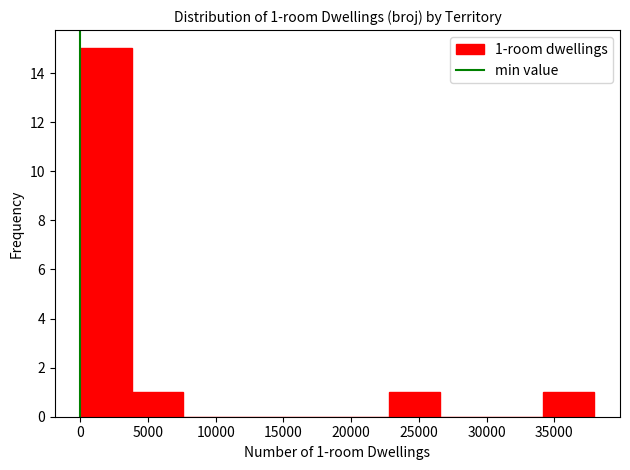

Which range on the x-axis has the tallest bar?

0 to 4000